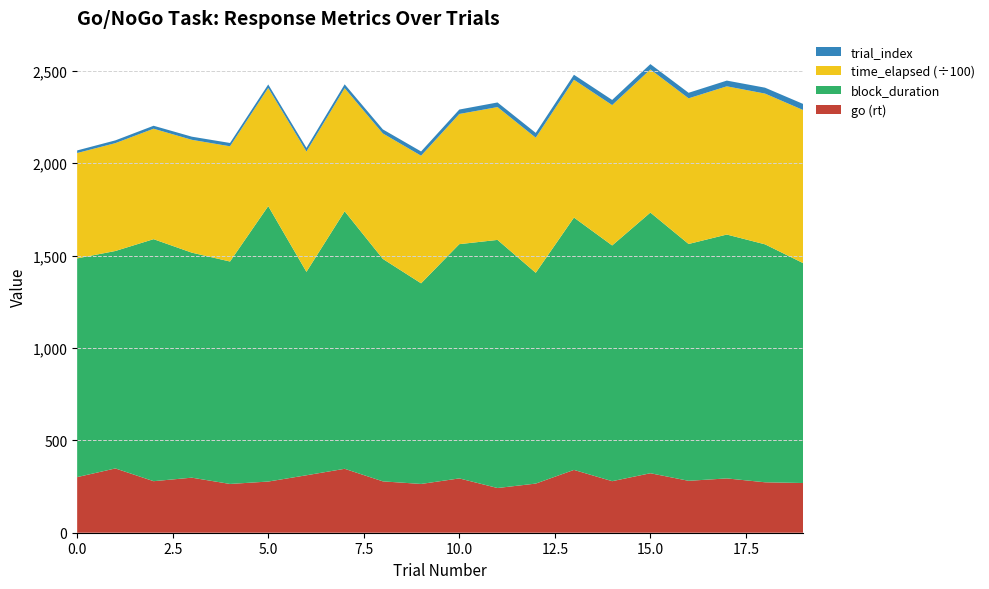

Reading right to left, list all the values displayed in this chart.

go (rt): 269	273	294	281	322	279	340	266	242	294	264	278	346	311	277	264	298	279	348	301
block_duration: 1190	1288	1320	1282	1411	1276	1366	1141	1343	1268	1086	1204	1394	1101	1491	1204	1218	1310	1177	1184
time_elapsed: 82871	81598	80234	78834	77461	75970	74590	73130	71898	70462	69077	67909	66625	65125	63946	62370	61082	59785	58377	57030
trial_index: 33	32	31	30	29	28	27	26	25	24	23	22	21	20	19	18	17	16	15	14